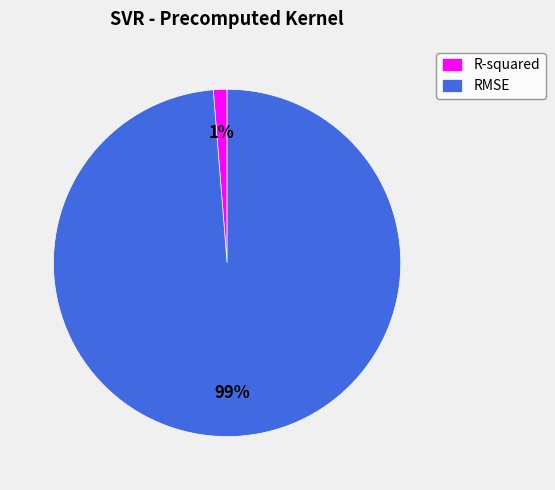

To the nearest percent, what portion does RMSE represent?

99%